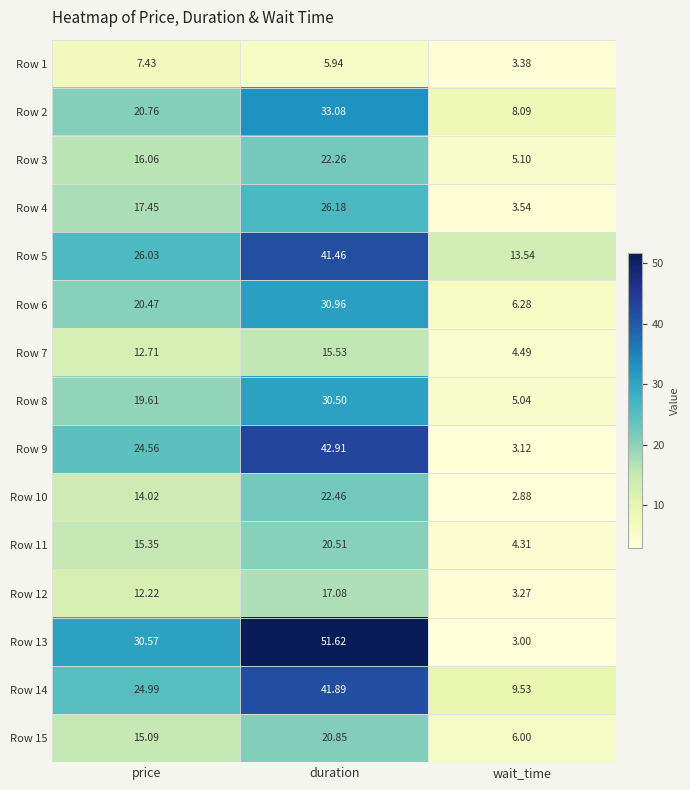

Count the number of data series in this chart.

15